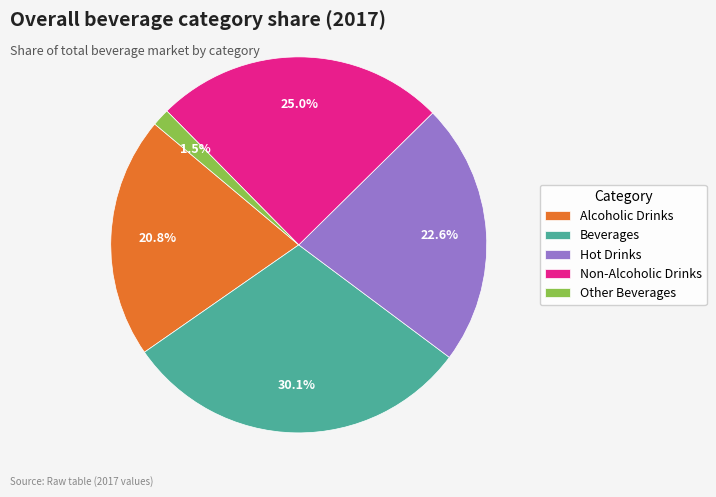

How many slices are in this pie chart?

5